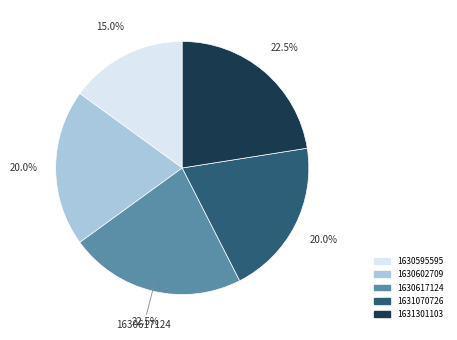

Which slice is the smallest?

1630595595